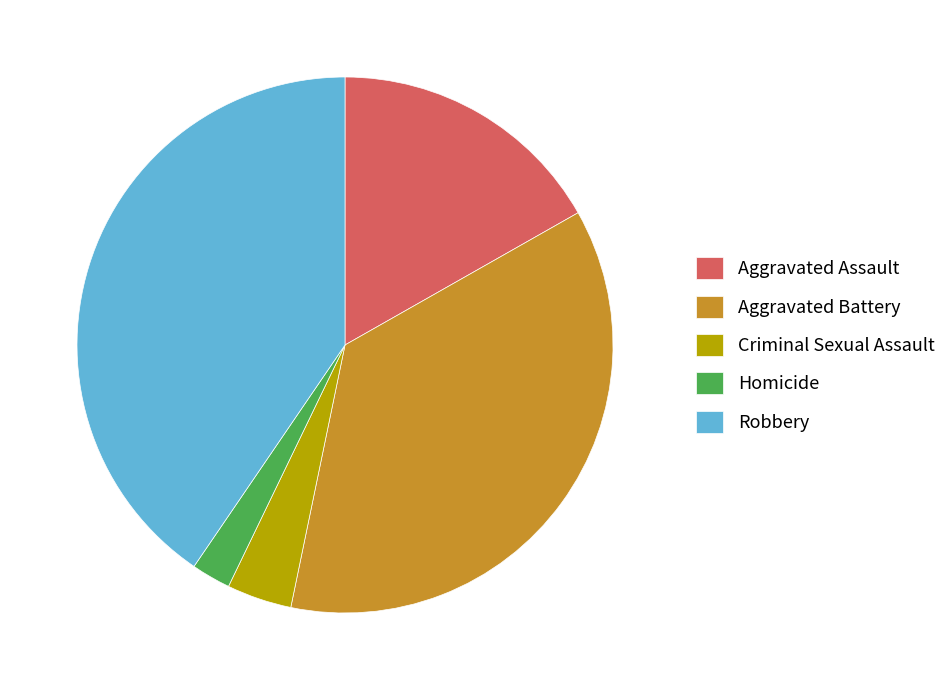

Is it true that Aggravated Assault is 9% of the pie?

False